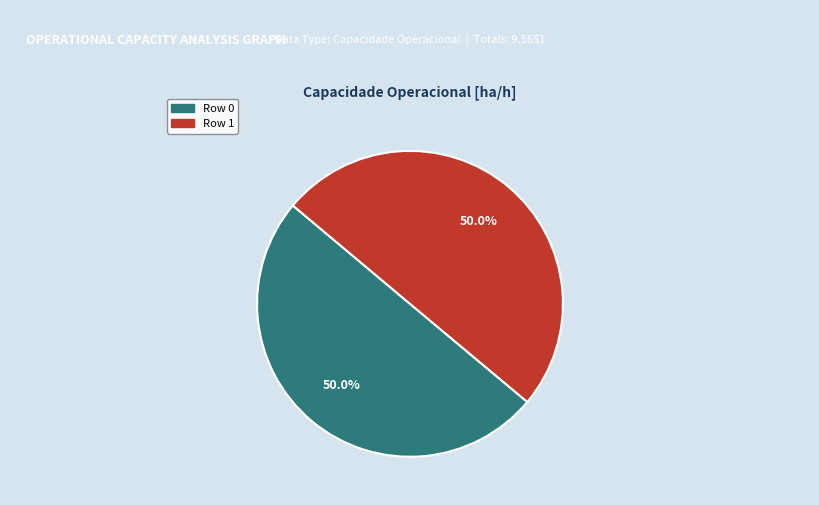

Approximately how many times larger is the value at Row 1 compared to Row 0?

1.0